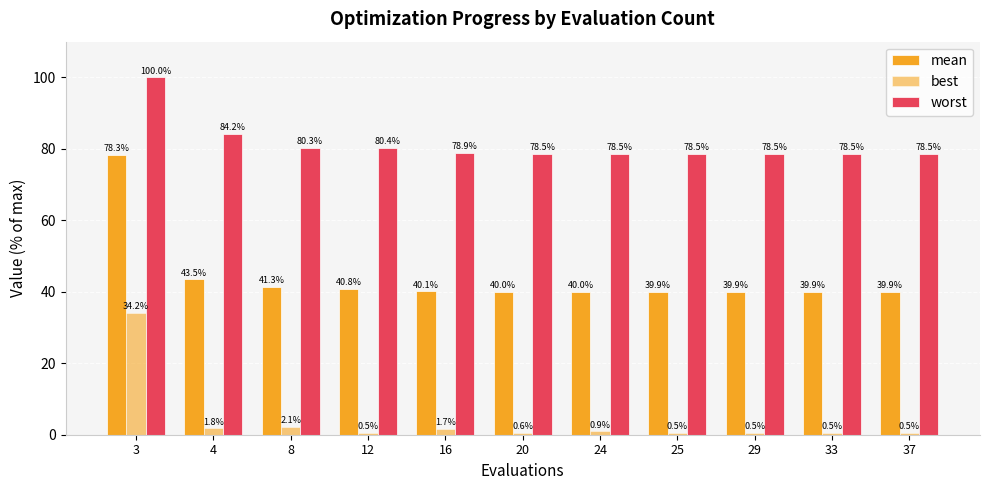

Reading left to right, what are all the values shown in this chart?

mean: 78.3	43.5	41.3	40.8	40.1	40.0	40.0	39.9	39.9	39.9	39.9
best: 34.2	1.8	2.1	0.5	1.7	0.6	0.9	0.5	0.5	0.5	0.5
worst: 100.0	84.2	80.3	80.4	78.9	78.5	78.5	78.5	78.5	78.5	78.5